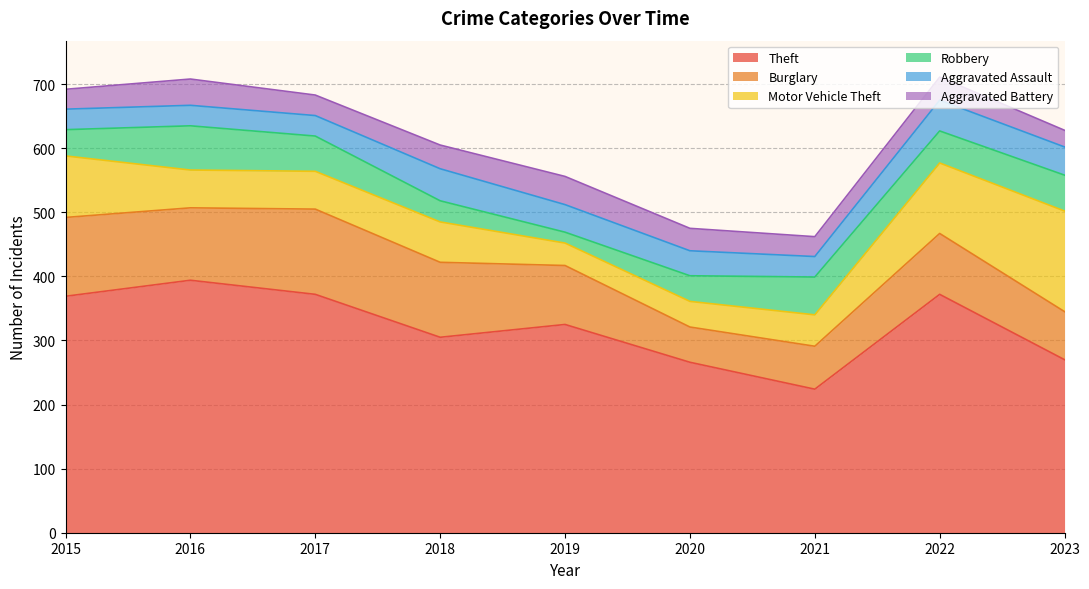

How many interior local valleys does the Theft series have?

2